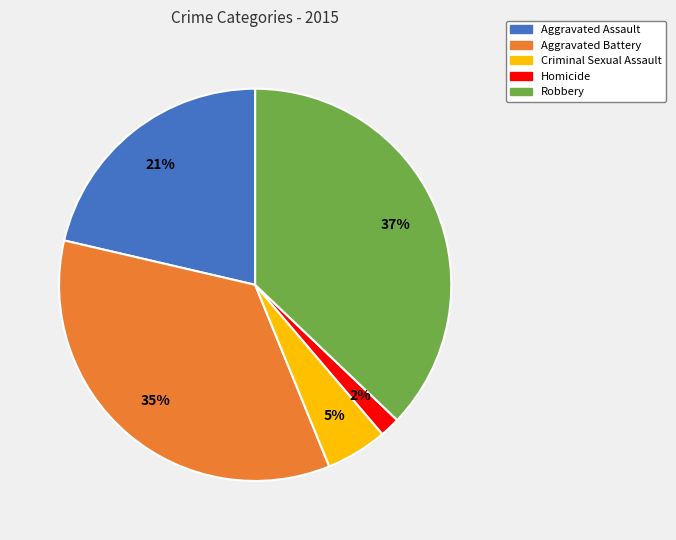

Is Aggravated Battery the majority of the pie?

No